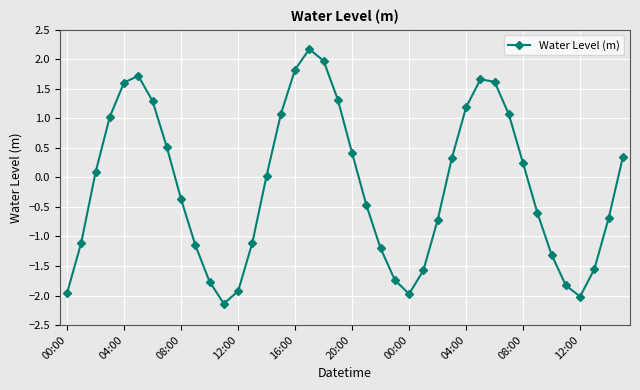

What is the value of the 20th point from the left?

1.3